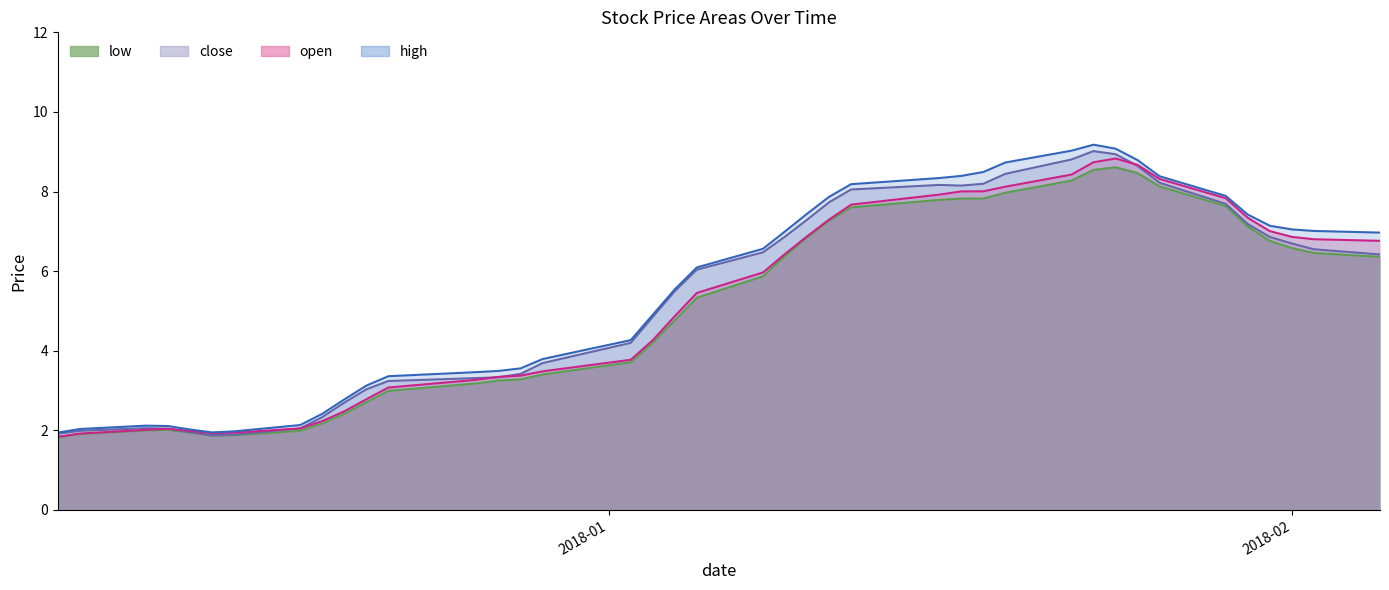

What is the minimum value shown in the chart?

1.8